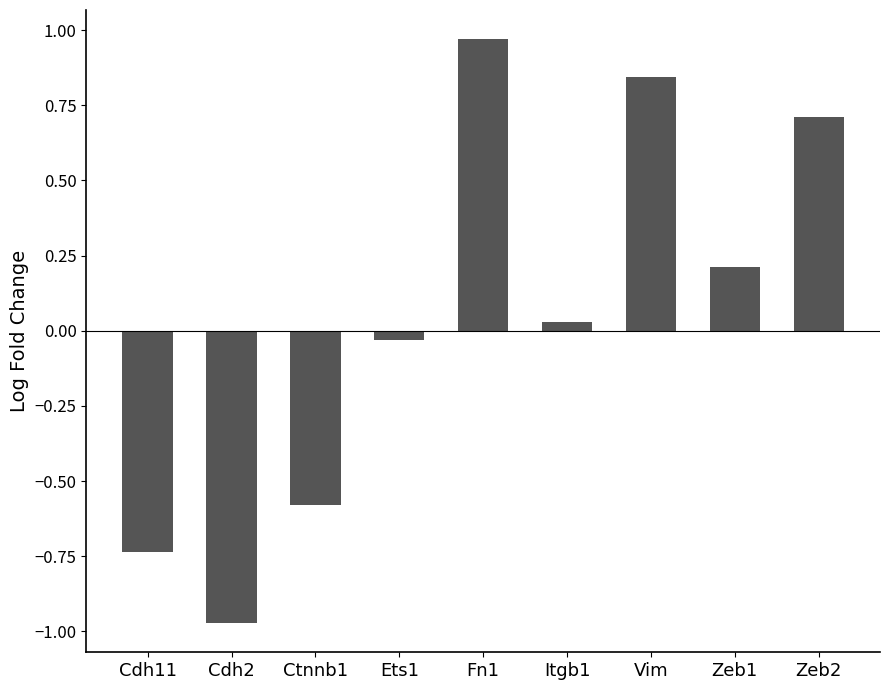

True or false: the data shows -0.6 at Ctnnb1.

True